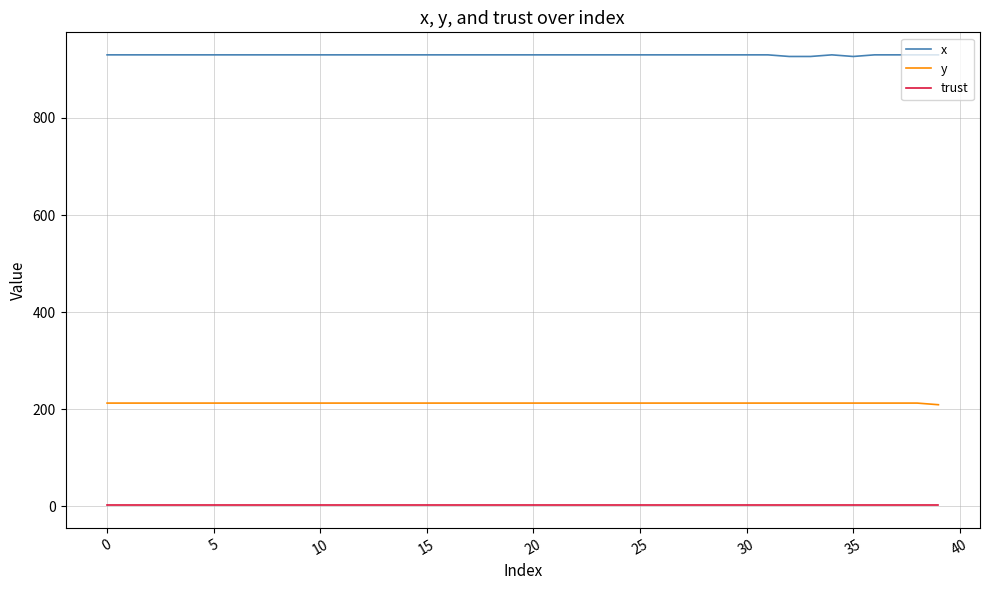

True or false: trust and y cross at least once.

False